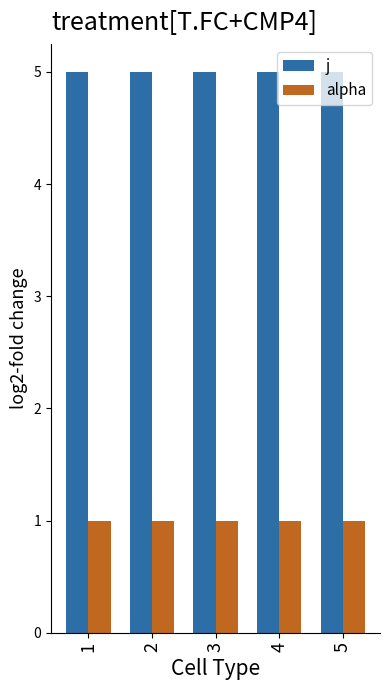

Rank the series by their average value, from lowest to highest.

alpha, j